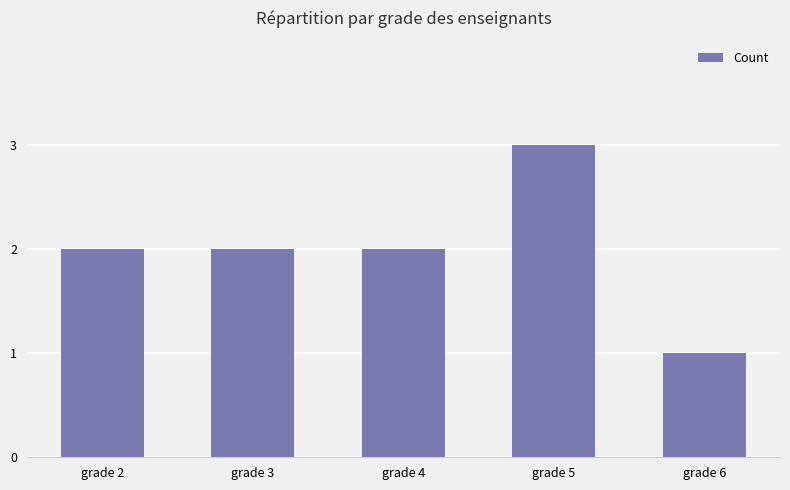

The chart shows a value of 1 at grade 3. True or false?

False